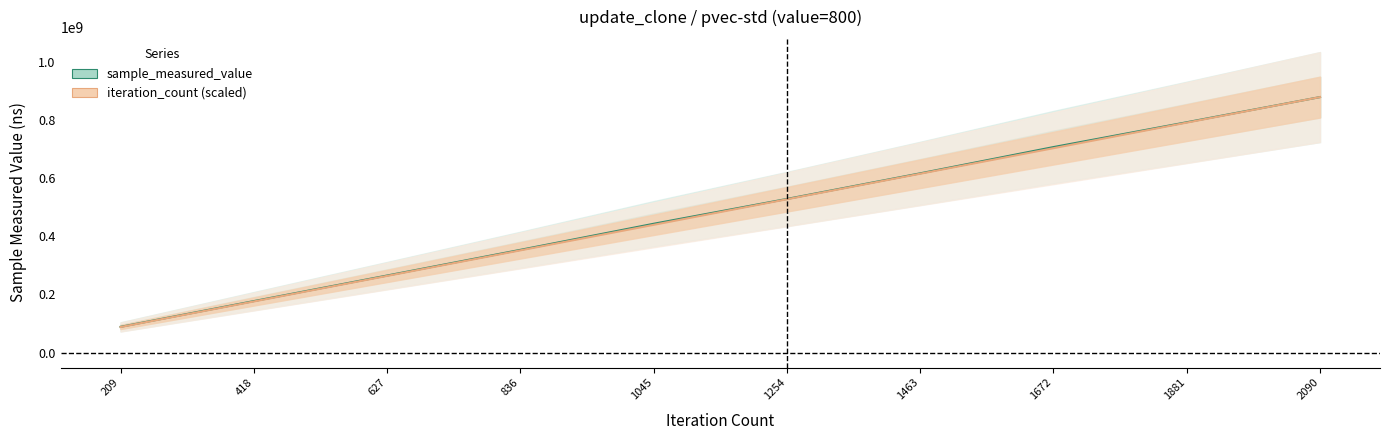

List the series in order of their peak value, lowest first.

sample_measured_value, iteration_count (scaled)